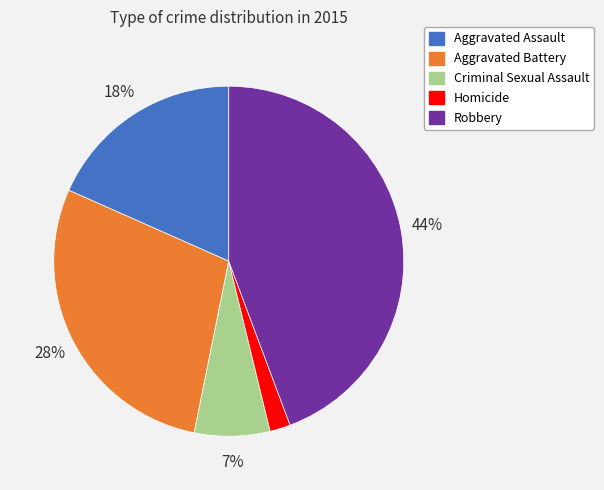

Is it true that Aggravated Assault is 30% of the pie?

False